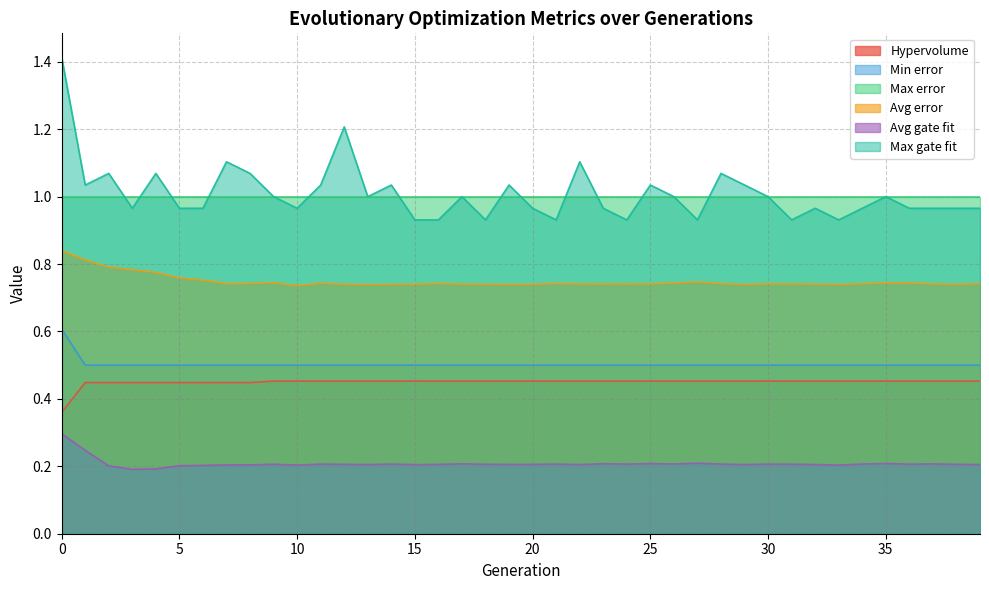

True or false: Hypervolume has a value of 0.7 at 12.

False